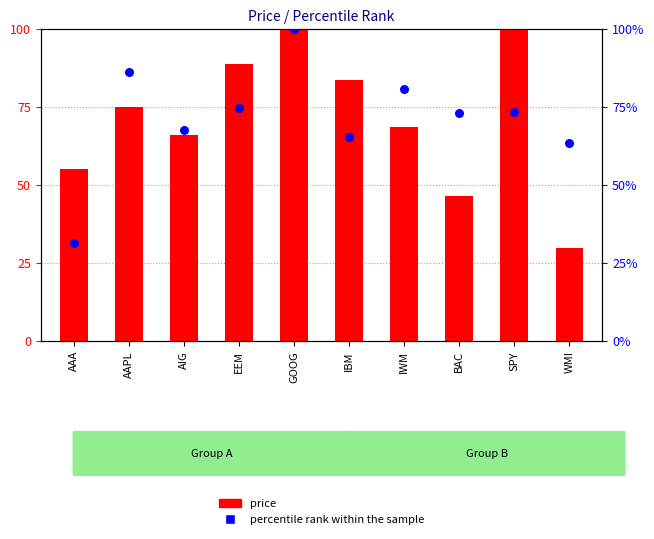

Which series contains the lowest Y value?

price